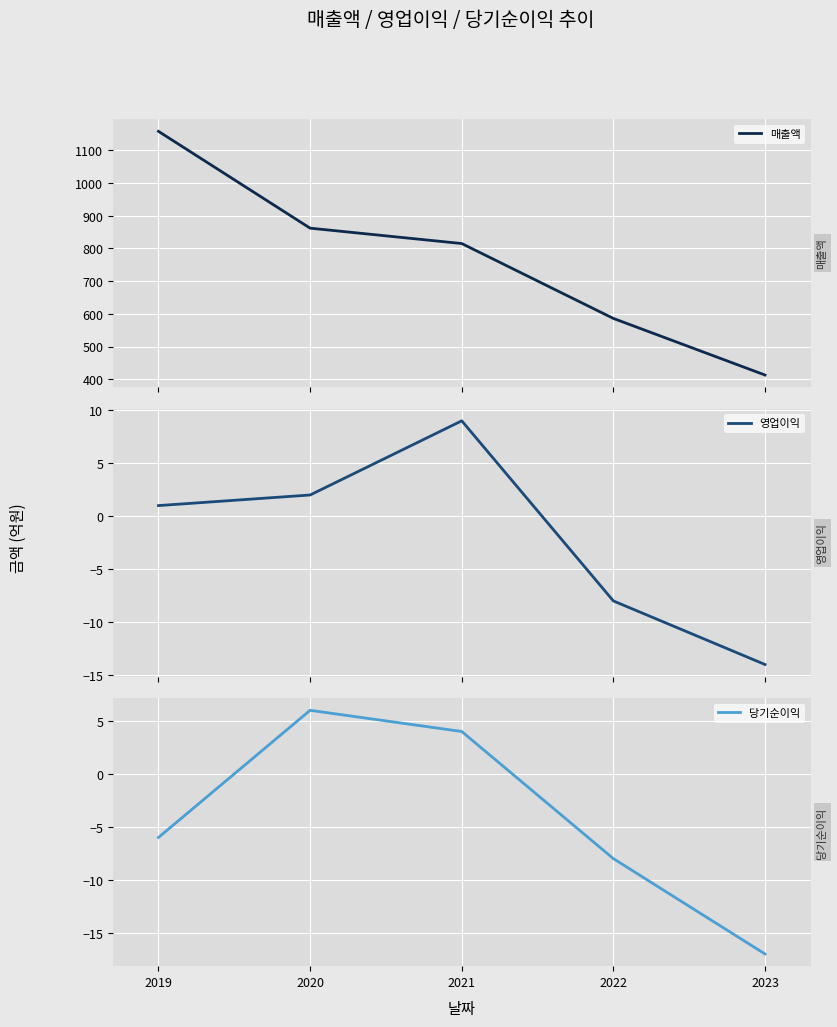

The value of 매출액 at 2020 is 1295. True or false?

False